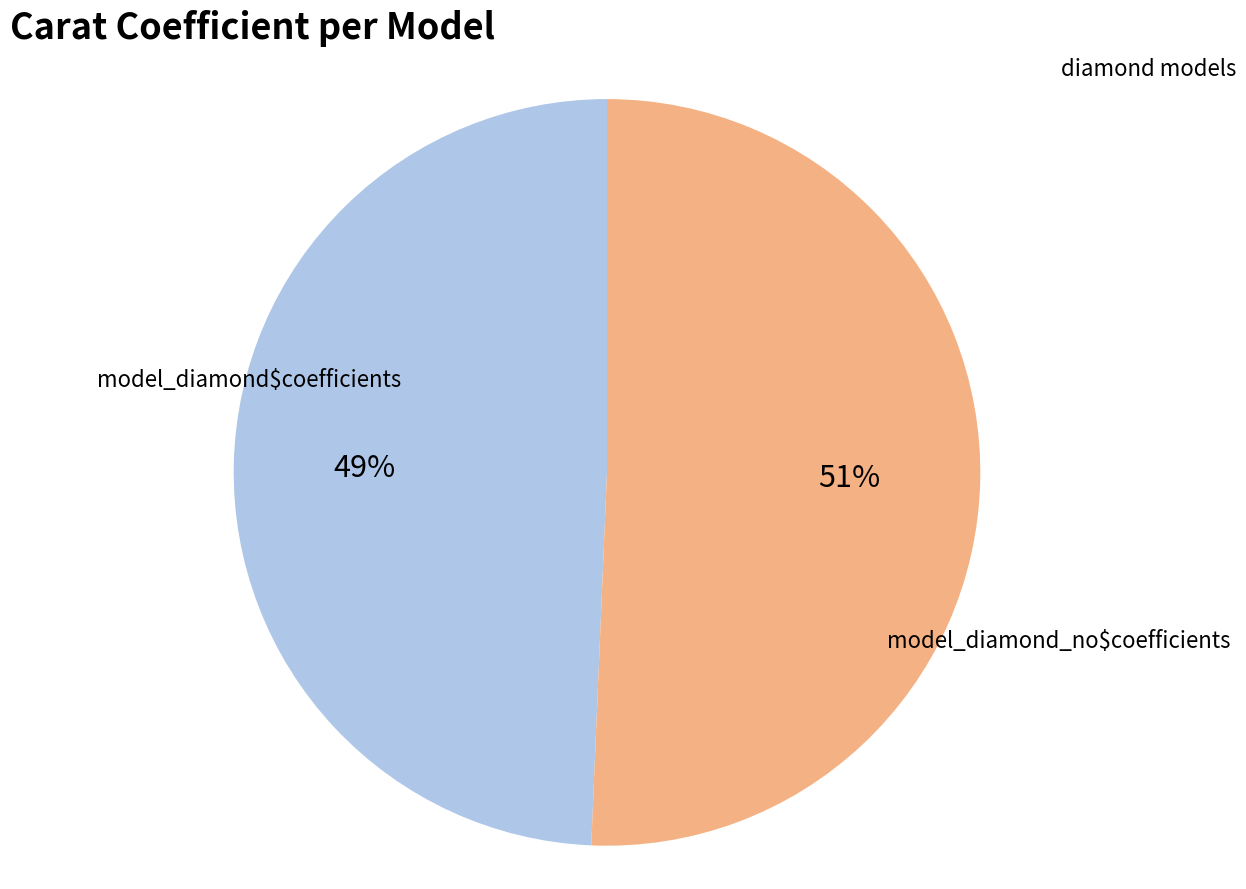

What percentage is the model_diamond$coefficients slice, to the nearest percent?

49%